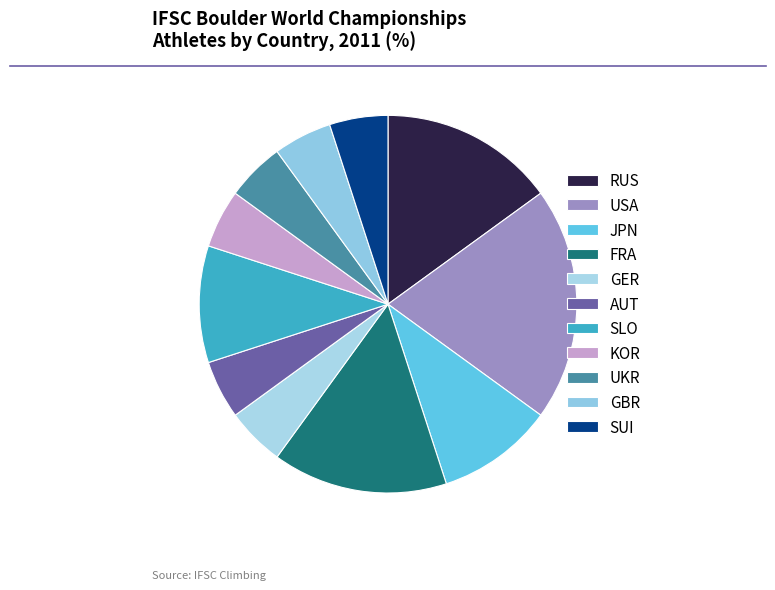

To the nearest percent, what percentage of the pie is GBR?

5%